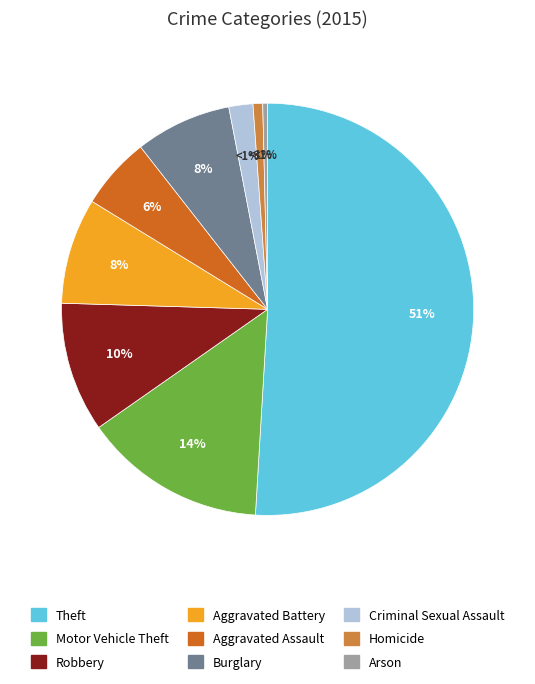

How many slices are in this pie chart?

9